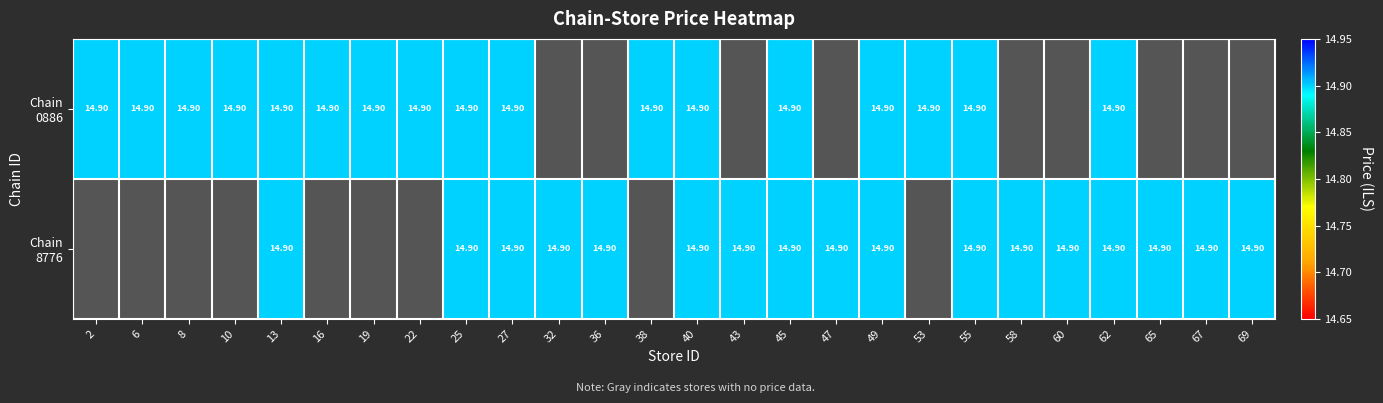

True or false: 7290058148776 has a value of 14.9 at 27.

True